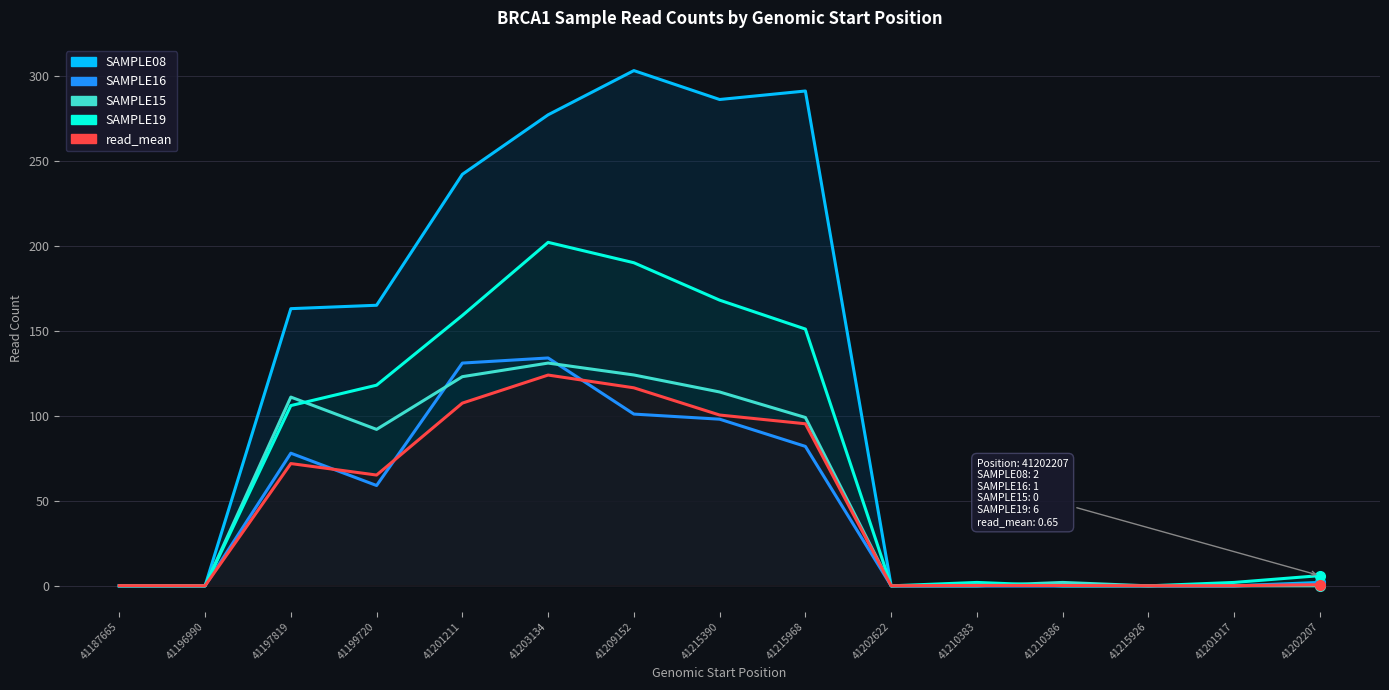

What is the value of the SAMPLE19 point at the 3rd from the left?

106.0